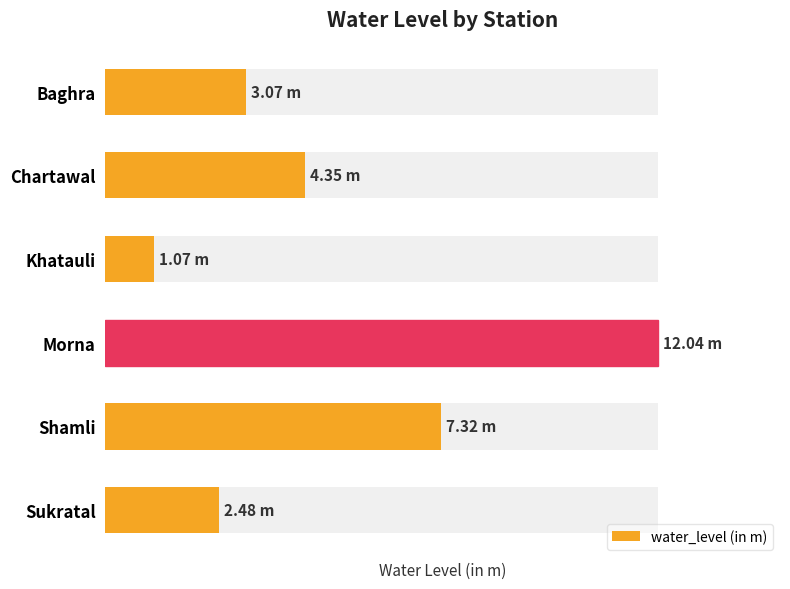

Approximately how many times larger is the value at Chartawal compared to Baghra?

1.4